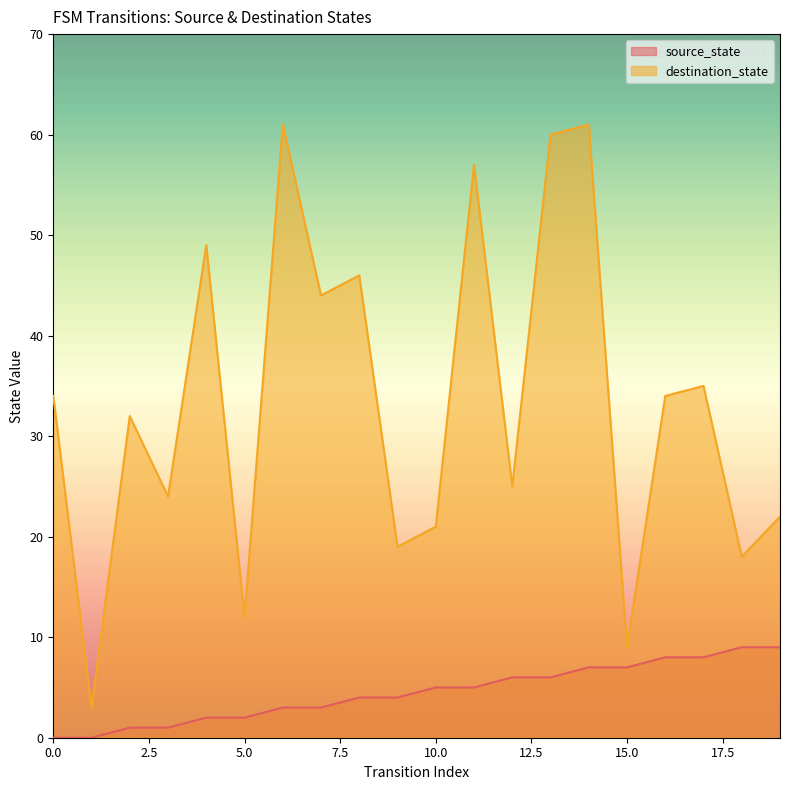

How many lines are shown in the chart?

2